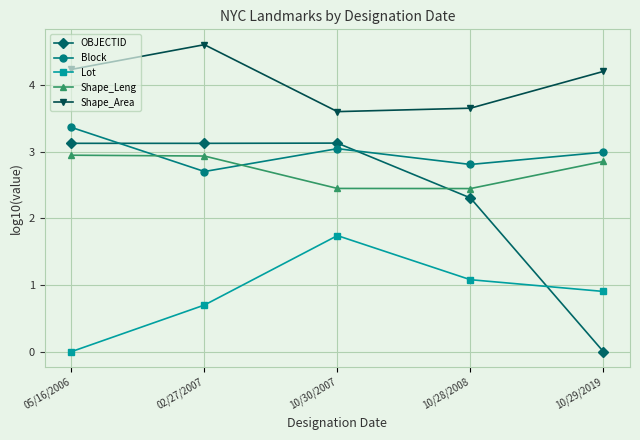

What is the difference between the maximum and minimum values in the OBJECTID series?

3.1